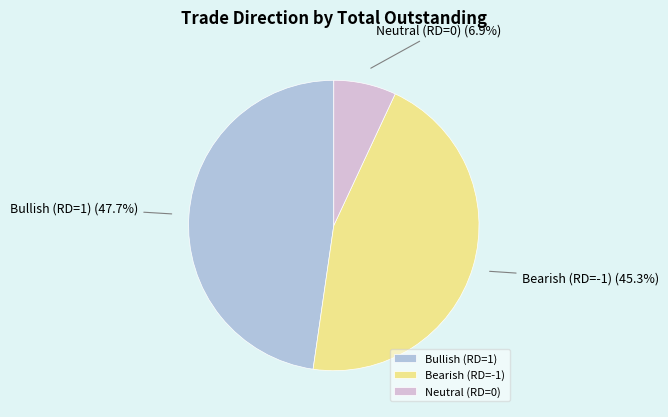

Count the number of slices in the pie.

3